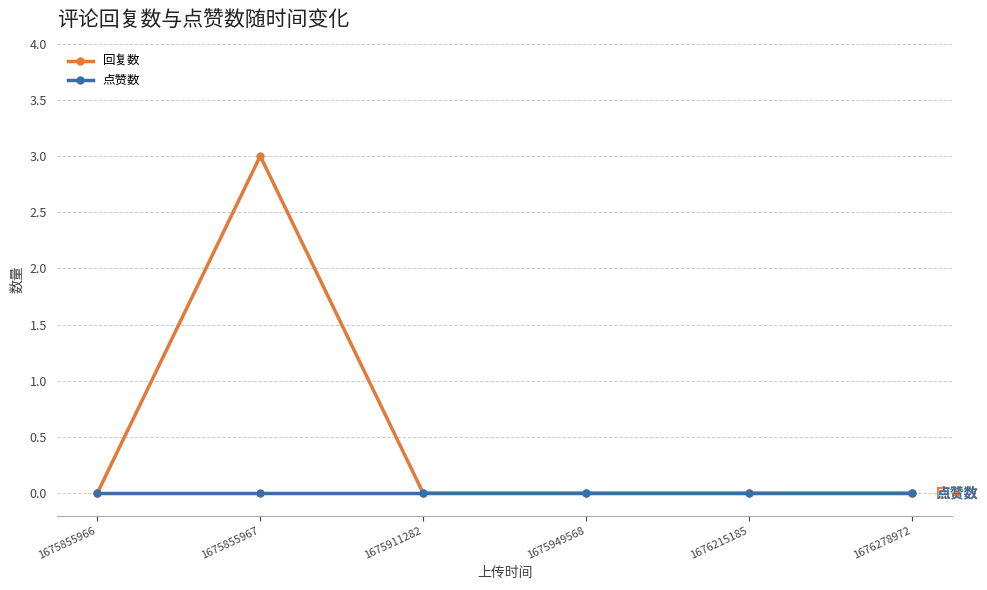

True or false: 回复数 has more than 0 interior local peaks.

True